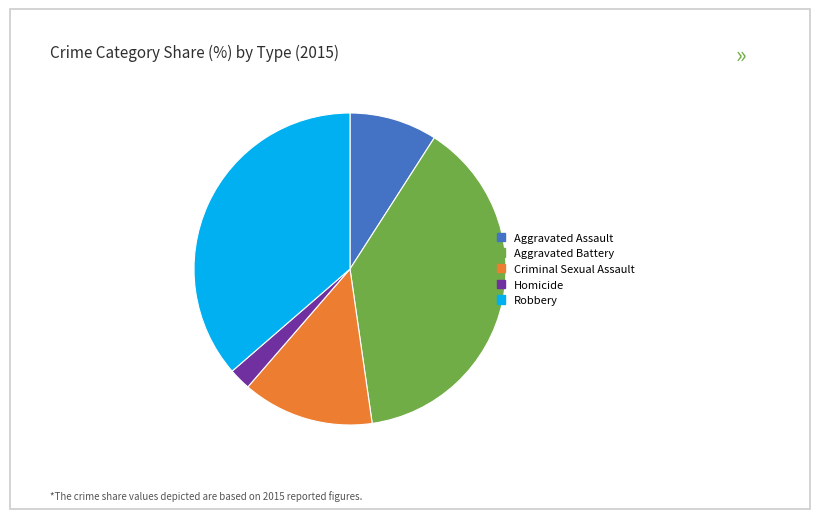

Is there a majority slice in this chart?

No